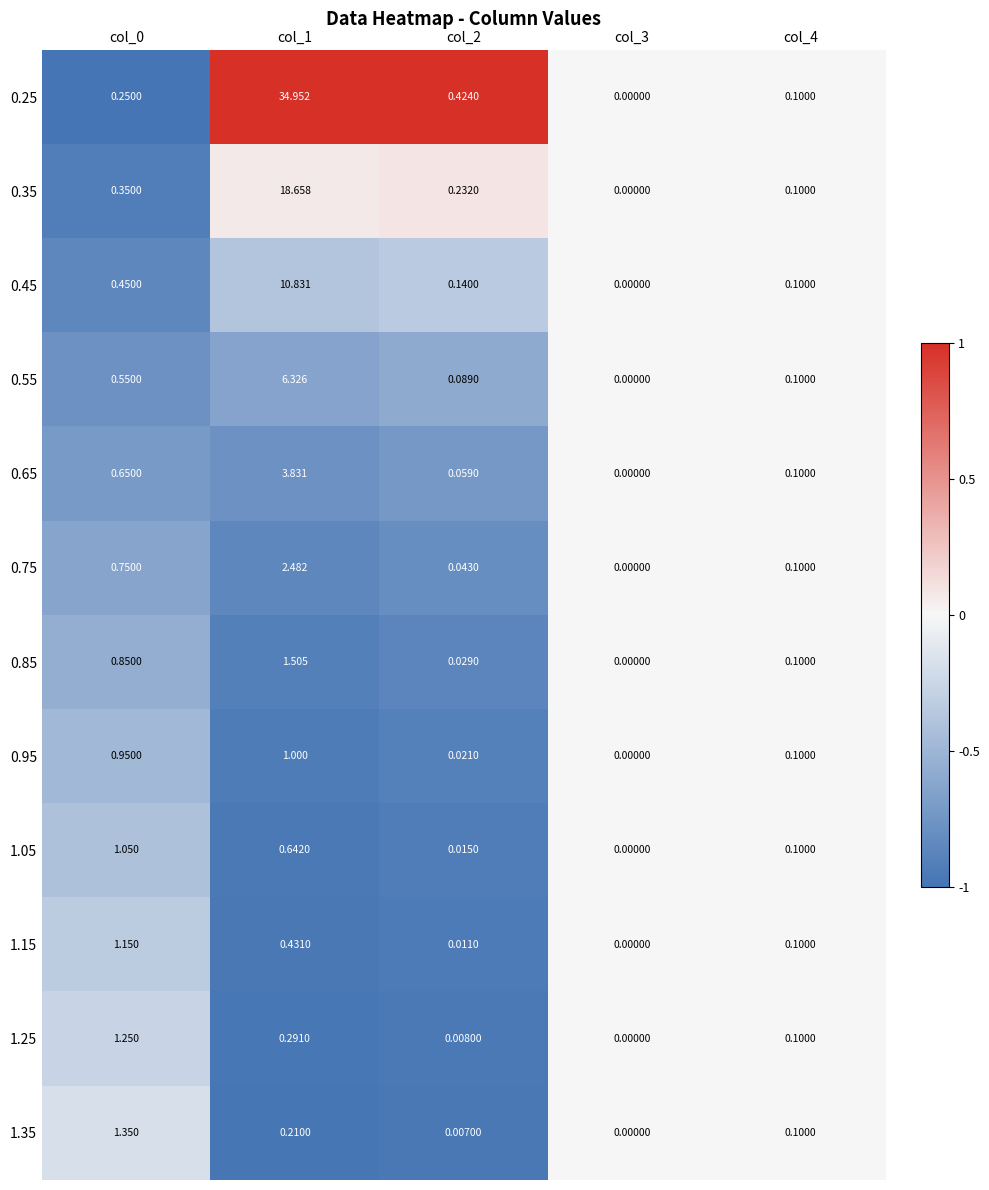

At which category does the chart reach its minimum across all series?

col_3